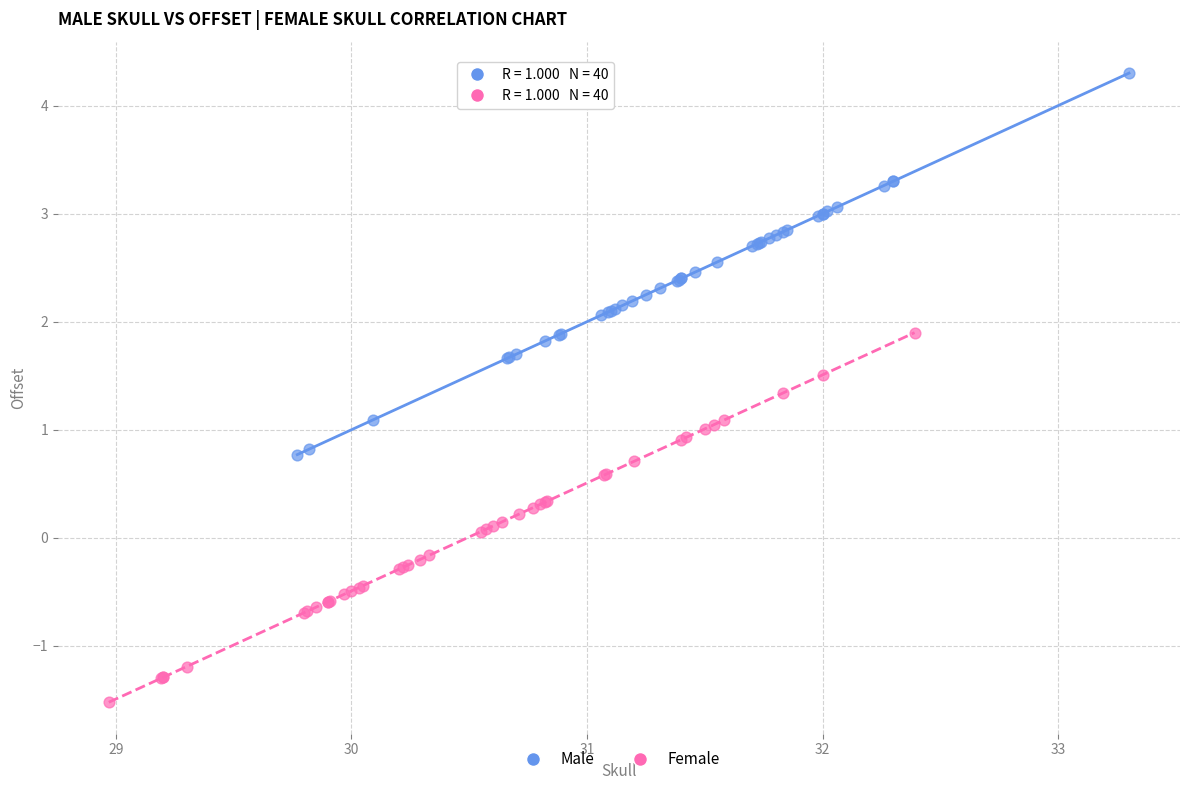

Which series contains the highest Y value?

Male